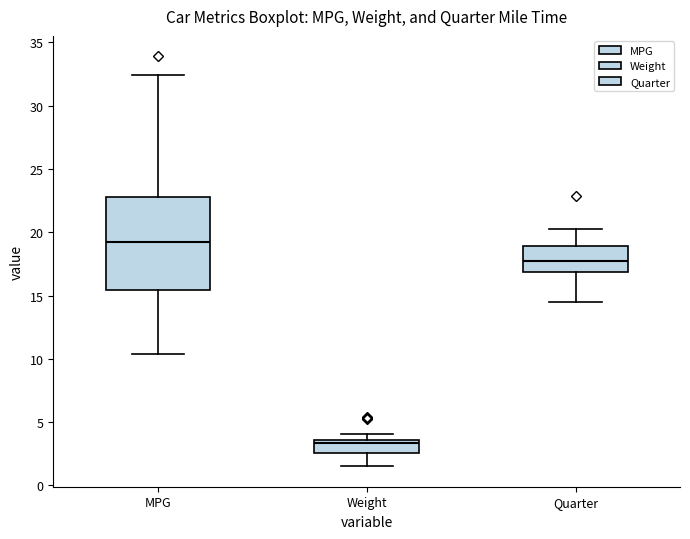

Which box's median line is the highest?

MPG